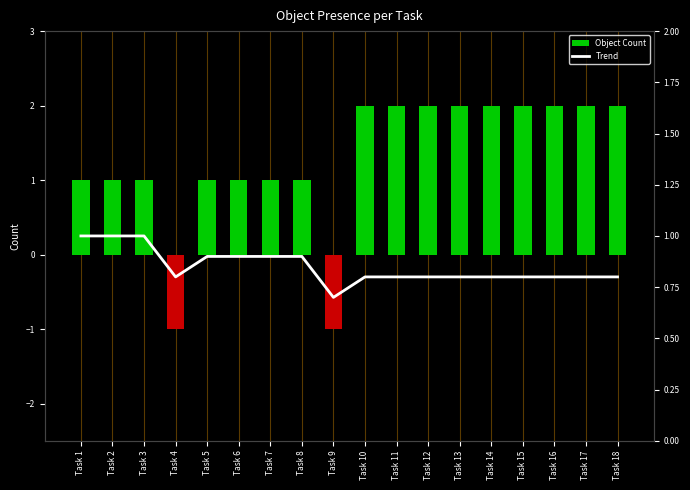

Is it true that Object Count equals 1.1 at Task 18?

False